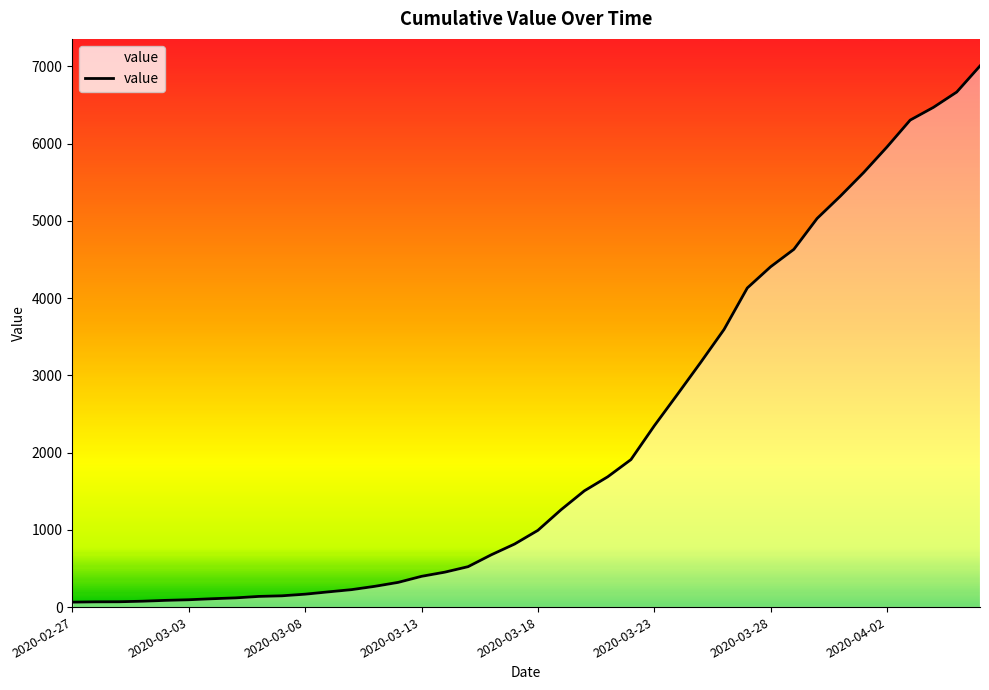

What position from the right is 27?

13